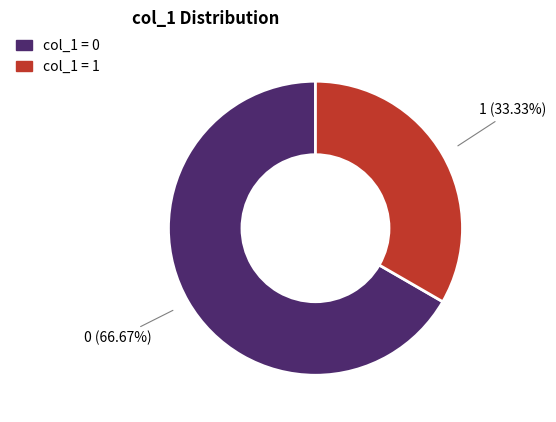

Does any single category account for the majority?

Yes